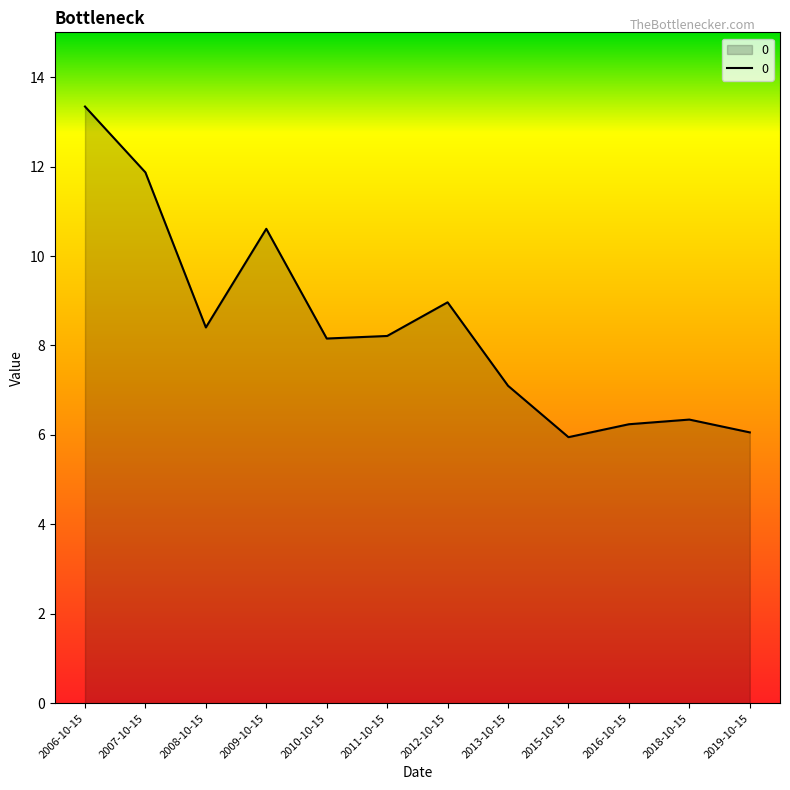

Approximately how many times larger is the value at 2011-10-15 compared to 2018-10-15?

1.3